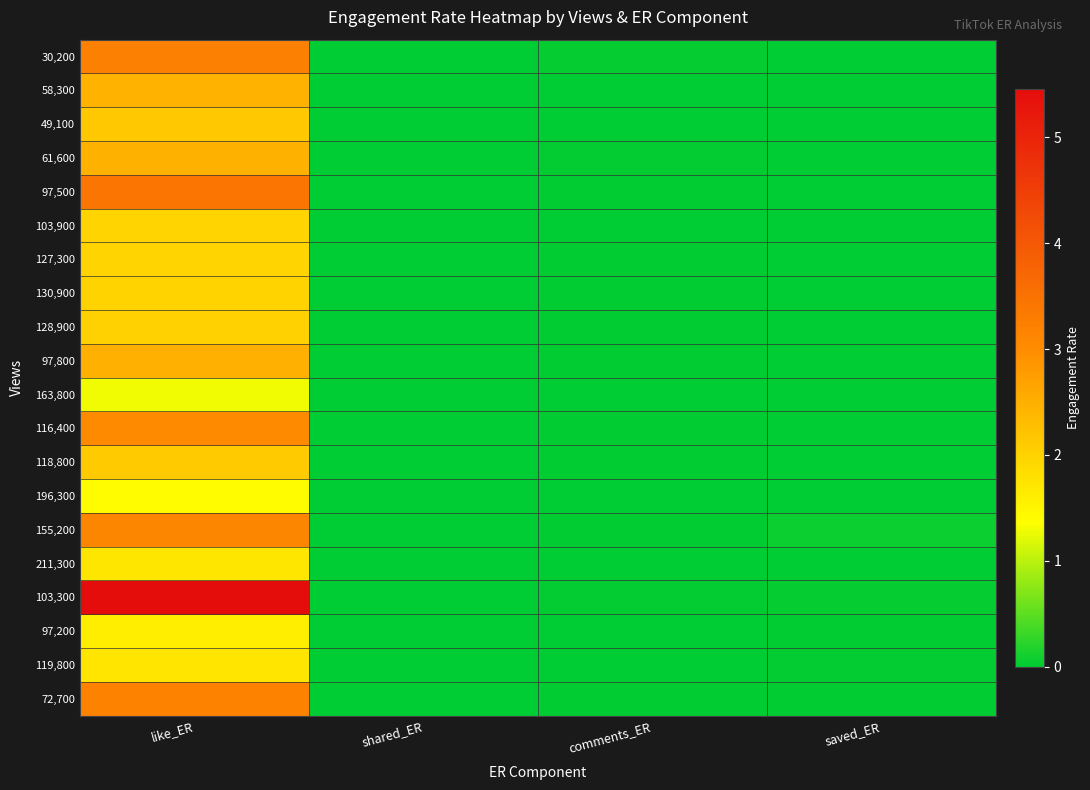

Between like_ER and saved_ER, which is larger?

like_ER